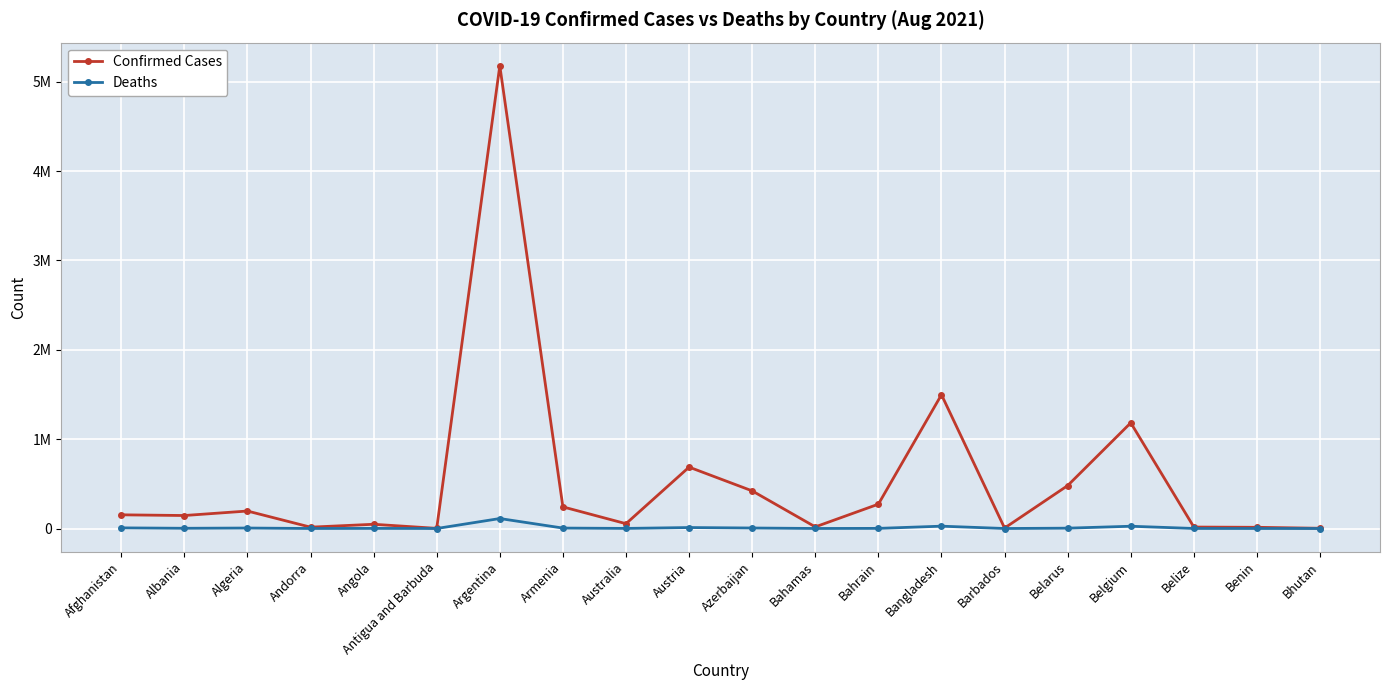

What is the difference between the maximum and minimum values in the Deaths series?

111604